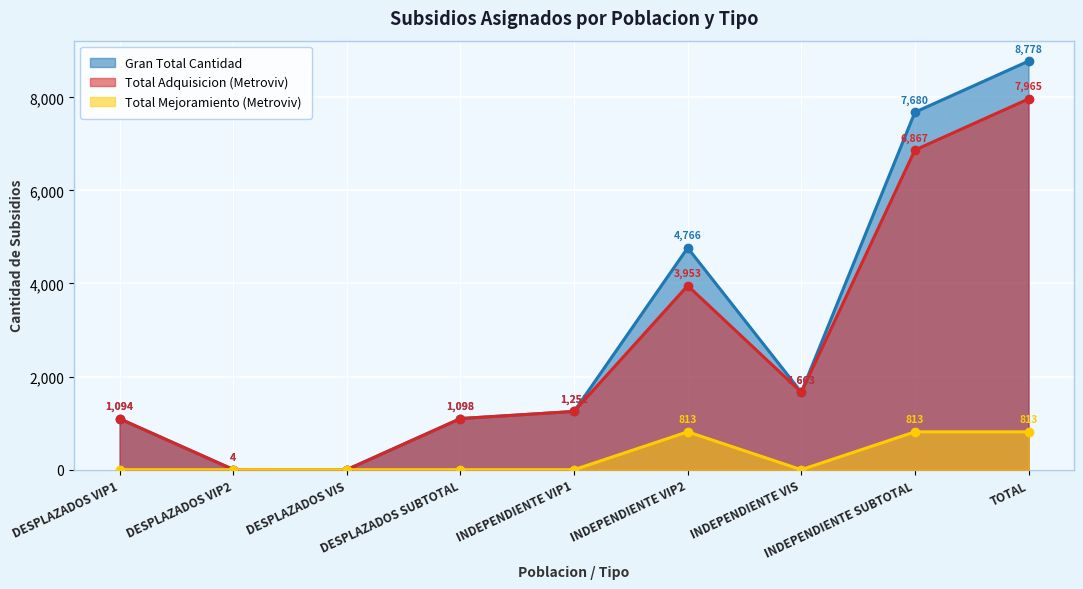

What is the label of the 2nd point from the right?

INDEPENDIENTE SUBTOTAL